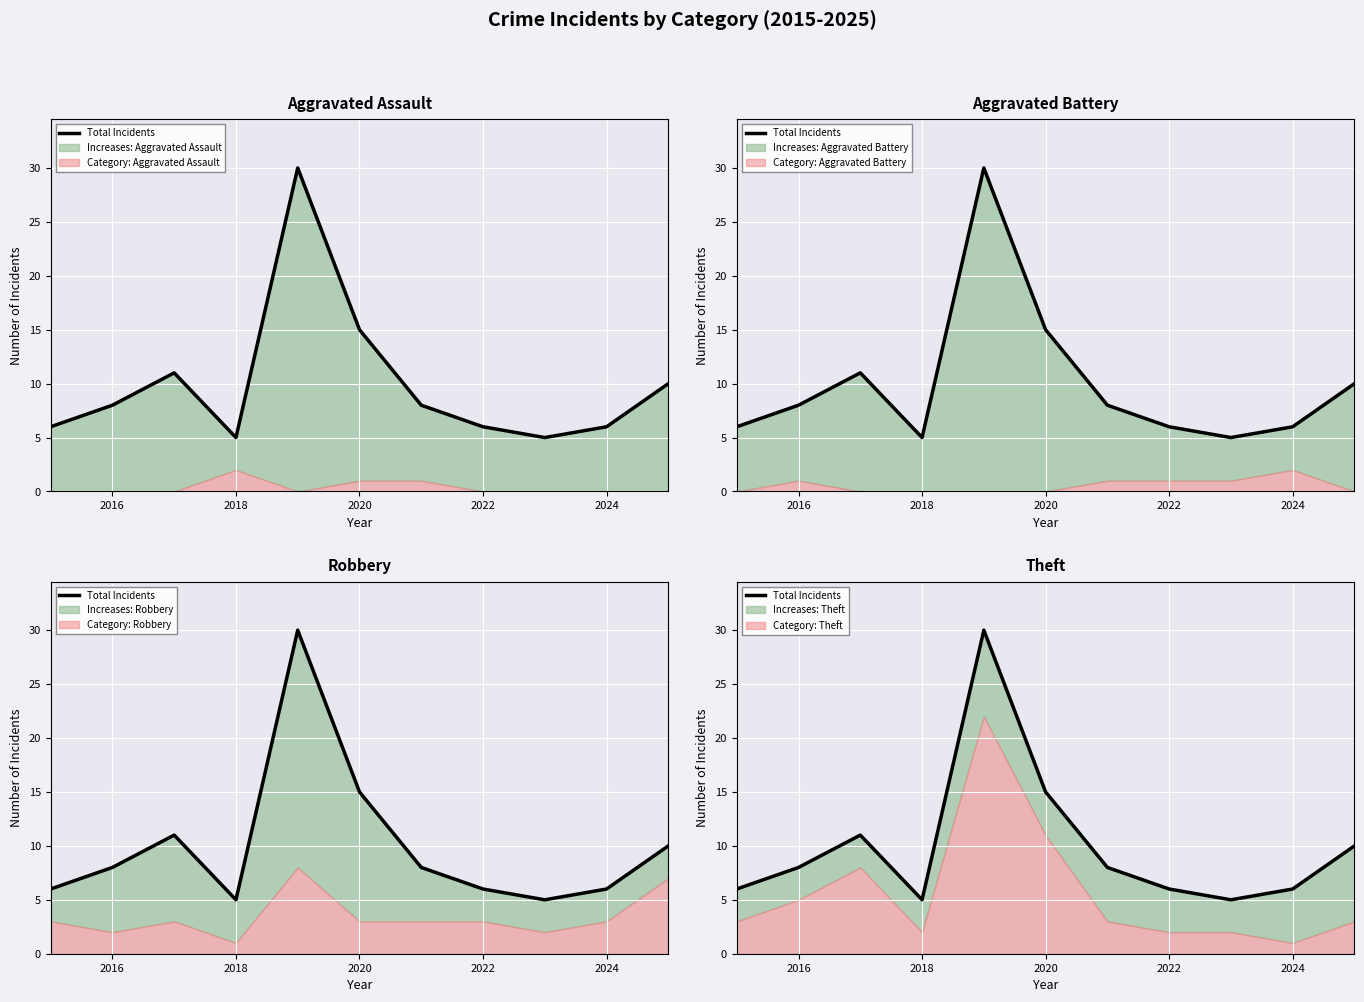

What is the smallest value displayed?

5